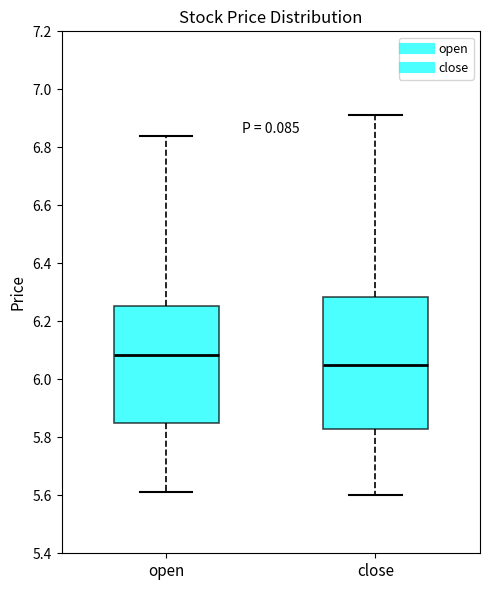

Where does the lower whisker of the box for close end on the y-axis? The values are not printed on the chart, so give them approximately, as read against the axis.

5.60